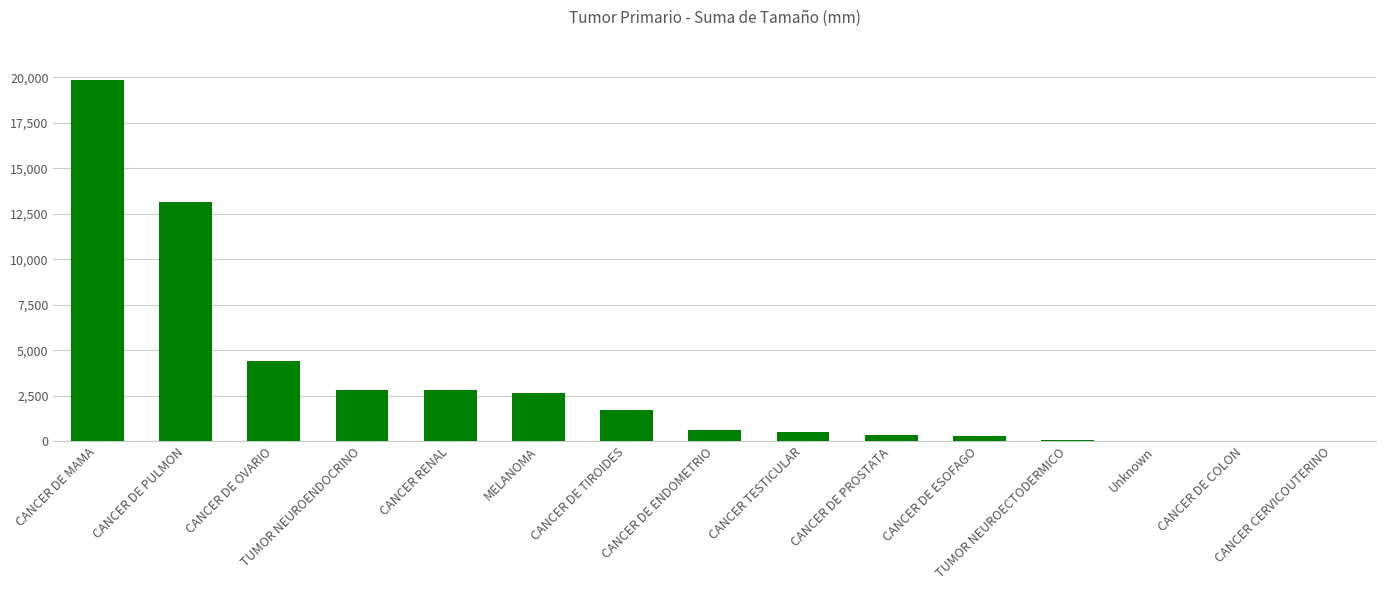

What is the sum of all values?

49367